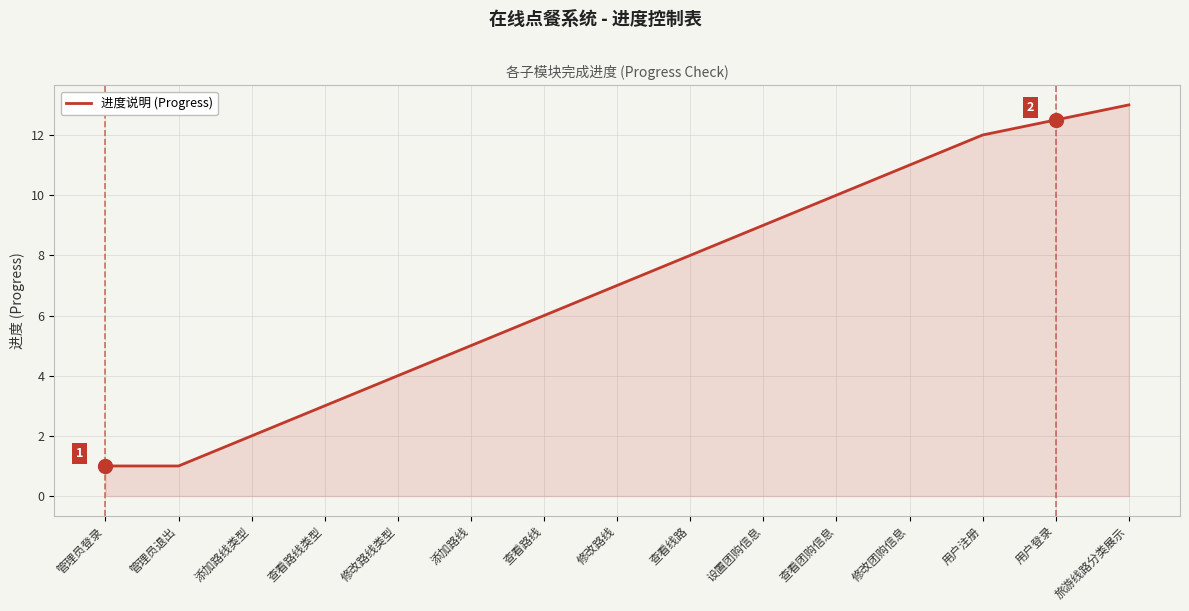

Reading left to right, extract all data points from this chart.

1.0	1.0	2.0	3.0	4.0	5.0	6.0	7.0	8.0	9.0	10.0	11.0	12.0	12.5	13.0